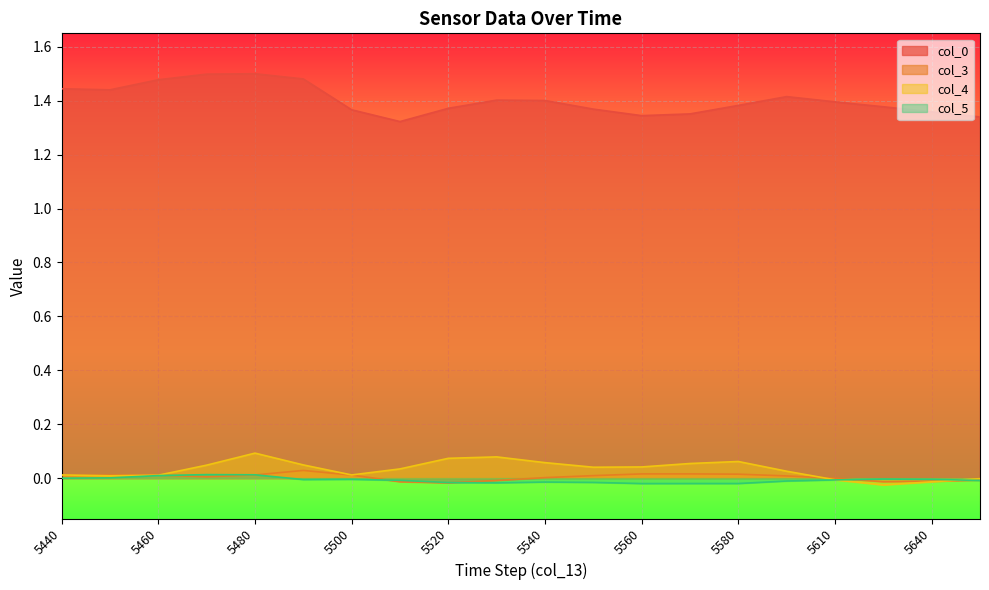

What is the difference between the maximum and second lowest values in the col_4 series?

0.1